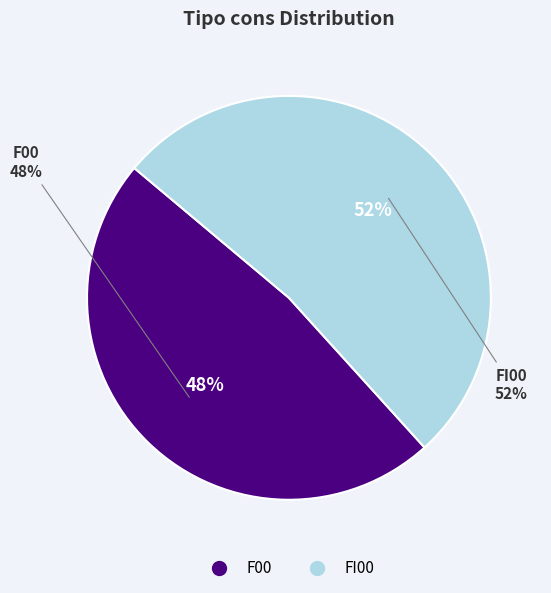

The F00 slice represents 38% of the pie. True or false?

False